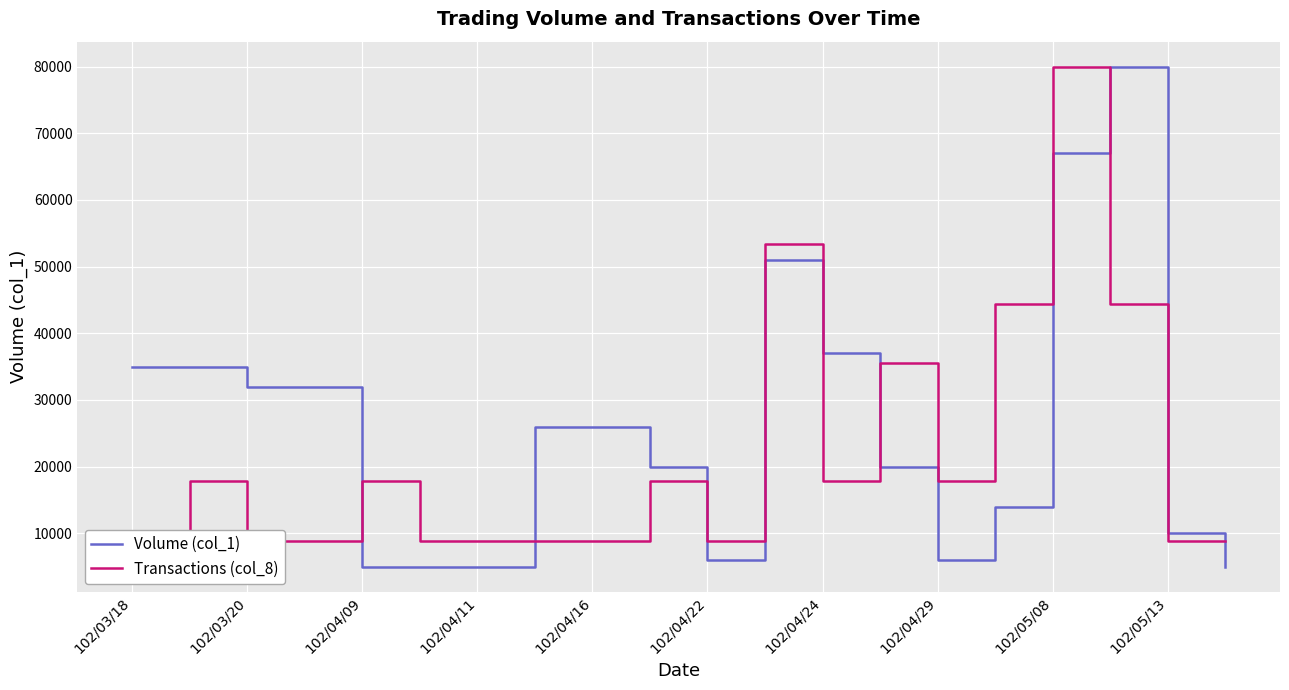

Rank the series by their average value, from lowest to highest.

Transactions (col_8), Volume (col_1)